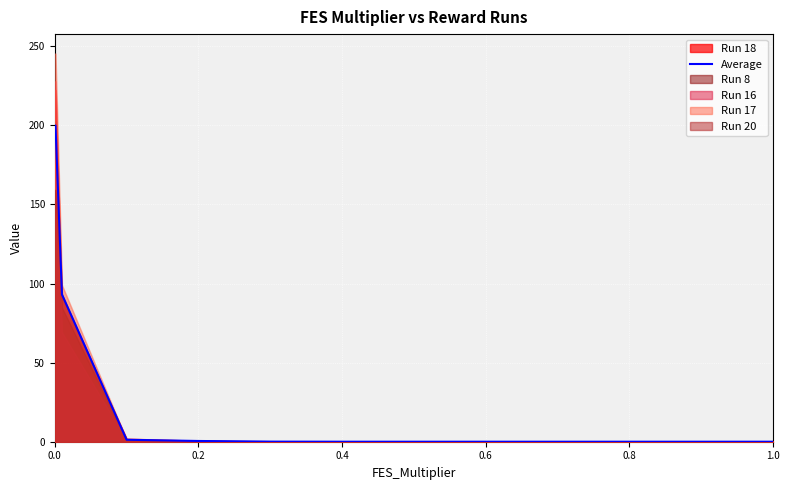

What is the highest value of the Average series?

199.9